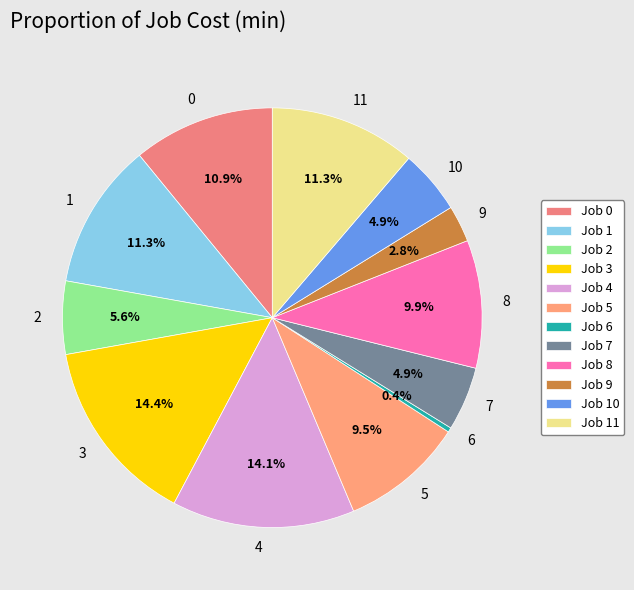

Does any single category account for the majority?

No